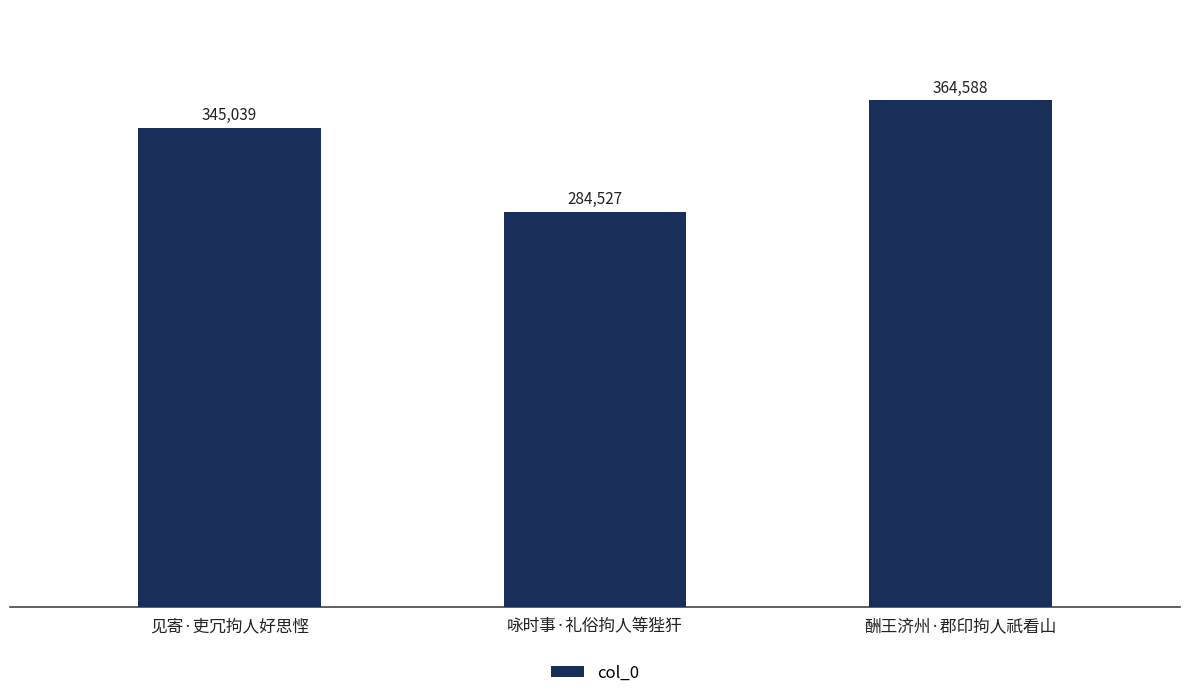

How many values are below 345039?

1